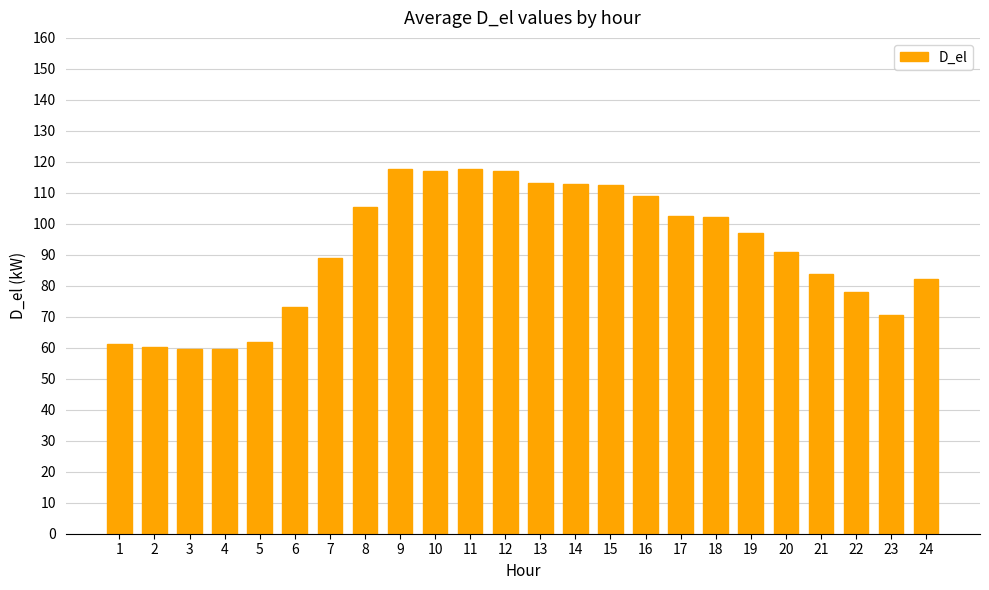

What is the value of the 5th bar from the left?

61.7